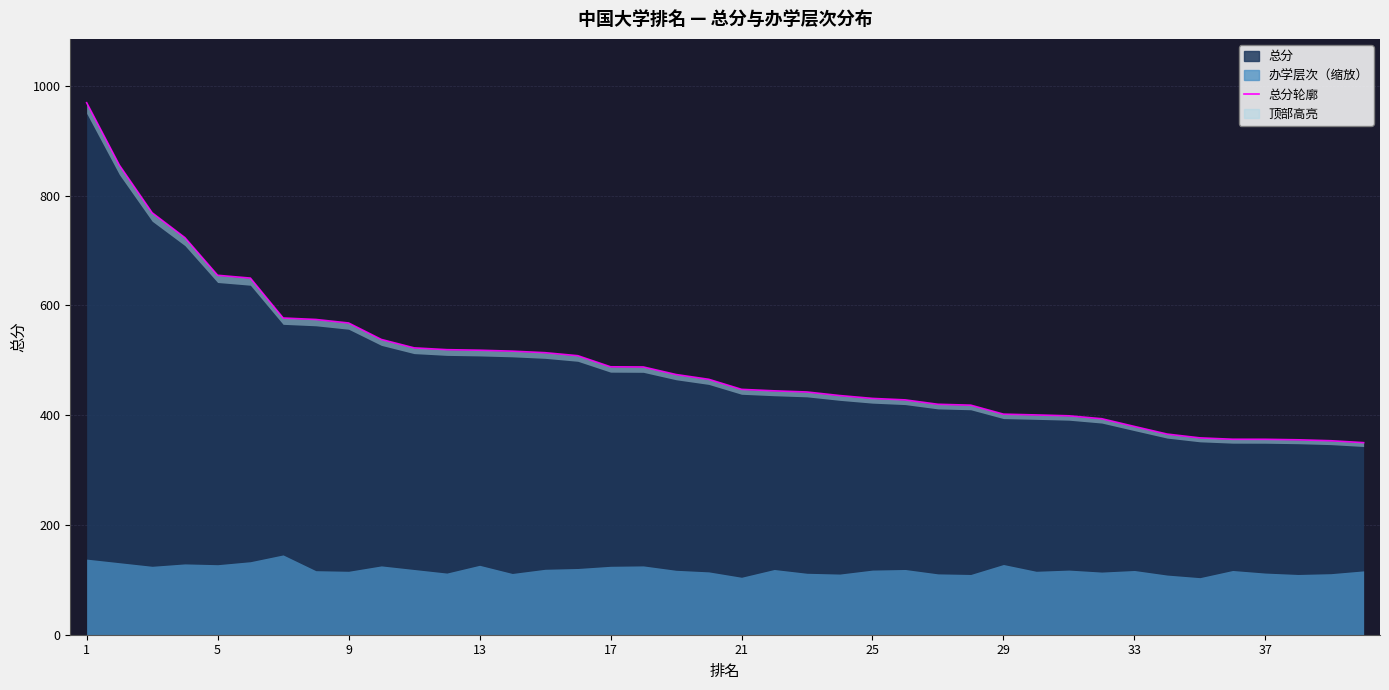

Between 23 and 7, which is larger?

7